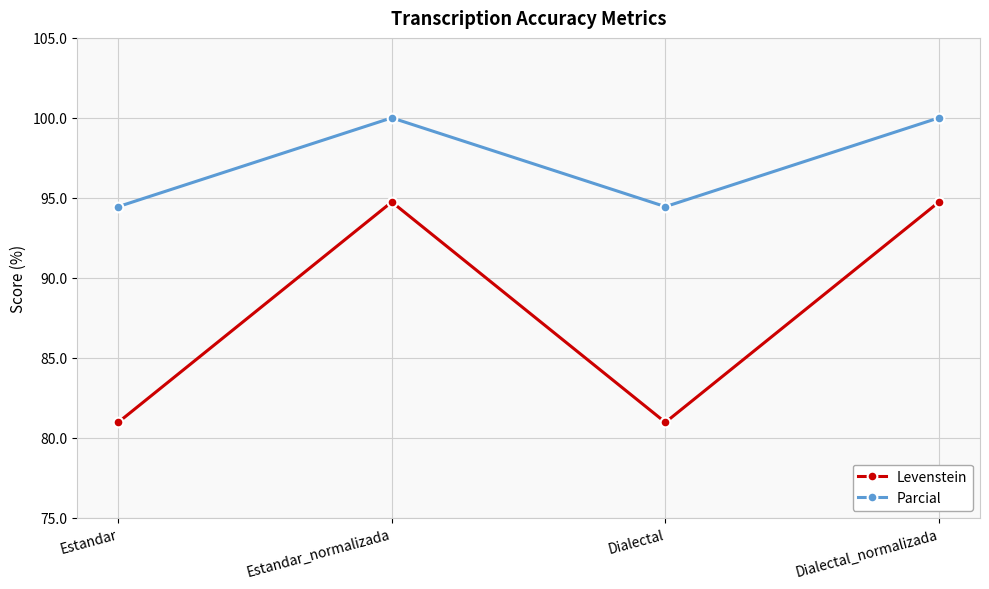

What is the minimum value shown in the chart?

81.0